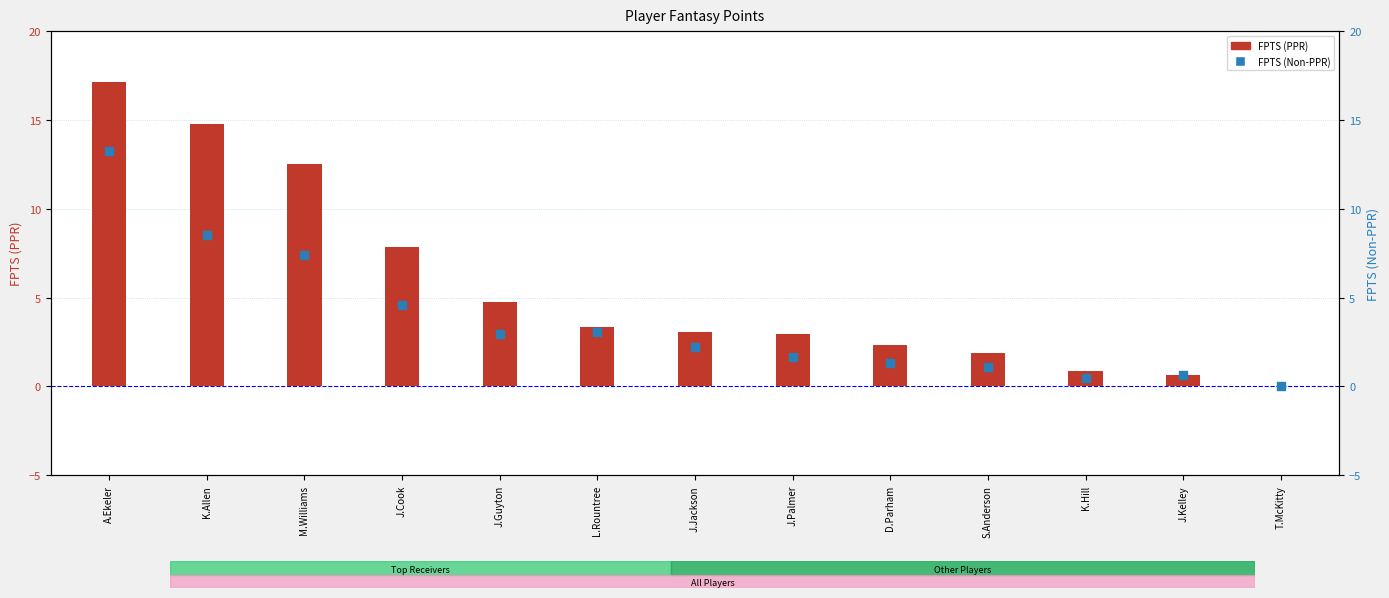

At how many categories does at least one series exceed 11?

3